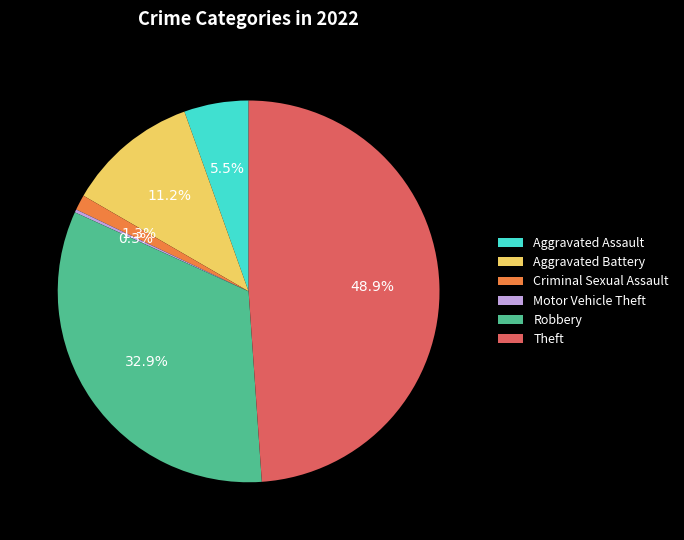

Which has a higher value, Criminal Sexual Assault or Aggravated Assault?

Aggravated Assault